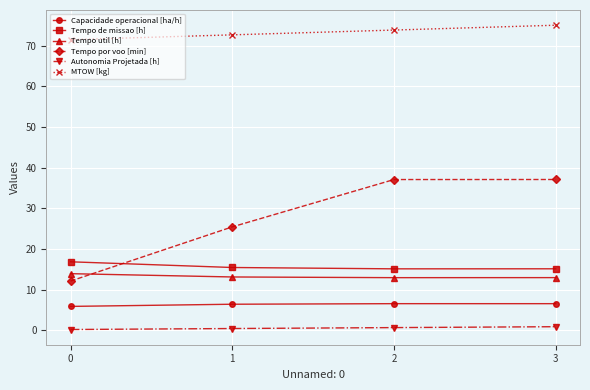

What is the minimum value for Tempo por voo [min]?

12.2